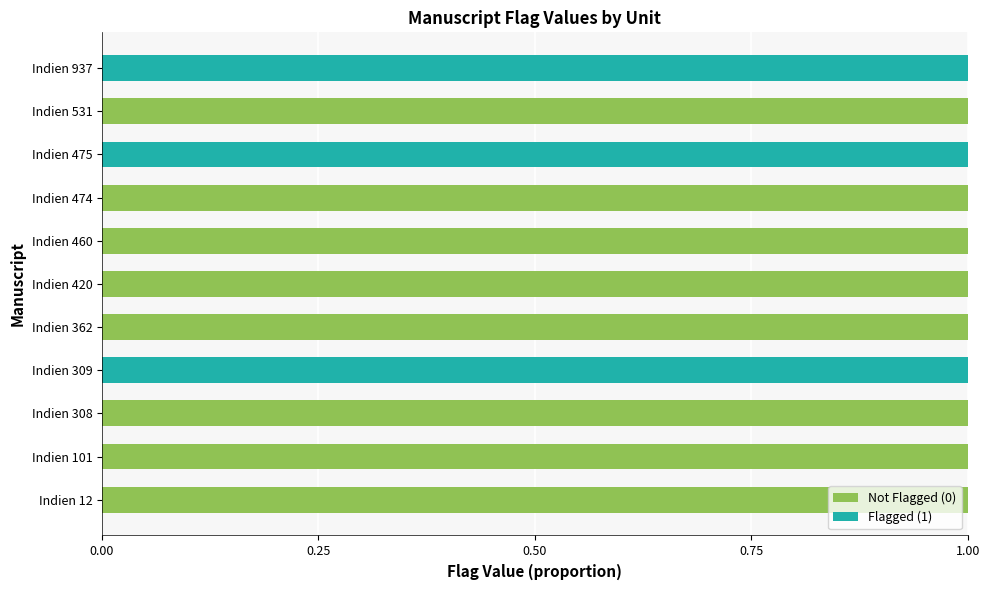

What are all the series names shown in the legend?

Not Flagged (0), Flagged (1)